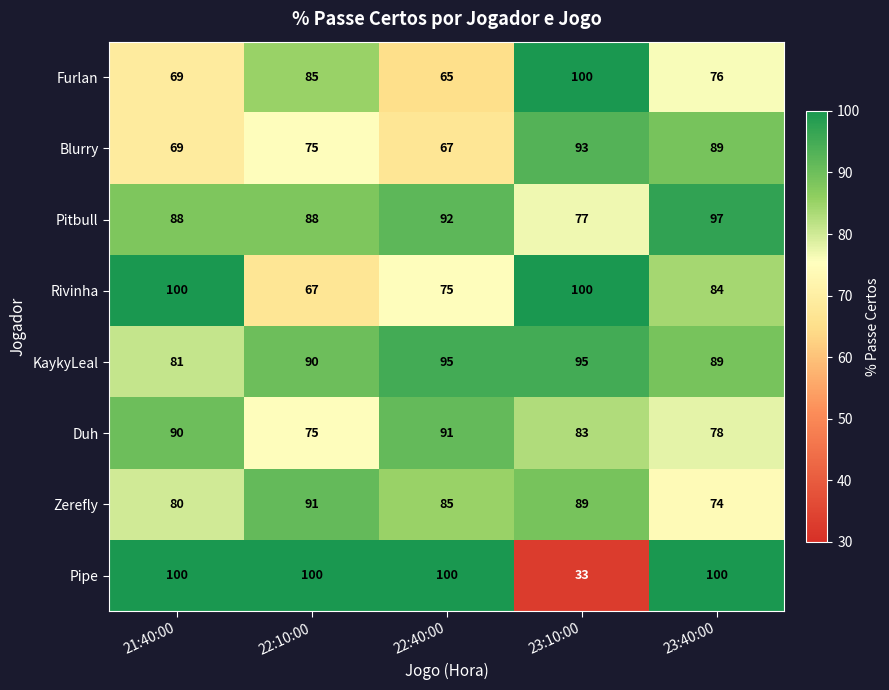

At 22:40:00, list the series in order from largest to smallest.

Pipe, KaykyLeal, Pitbull, Duh, Zerefly, Rivinha, Blurry, Furlan